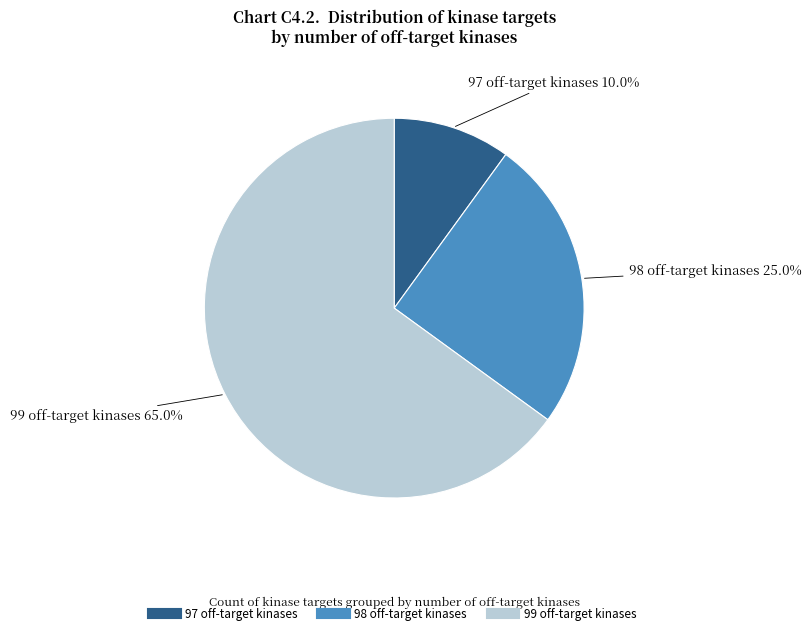

Between 97 off-target kinases and 98 off-target kinases, which is larger?

98 off-target kinases